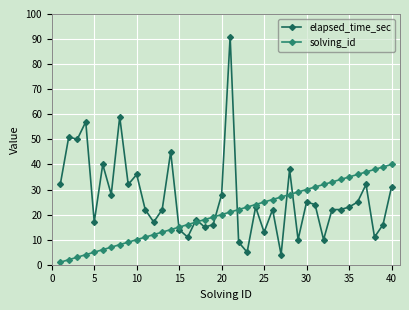

Which series has the largest total across all categories?

elapsed_time_sec